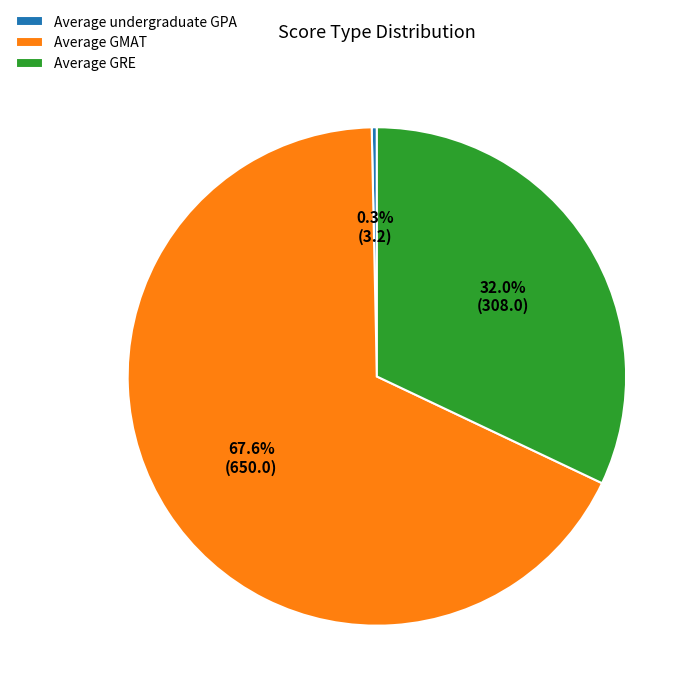

The Average undergraduate GPA slice represents 0% of the pie. True or false?

True